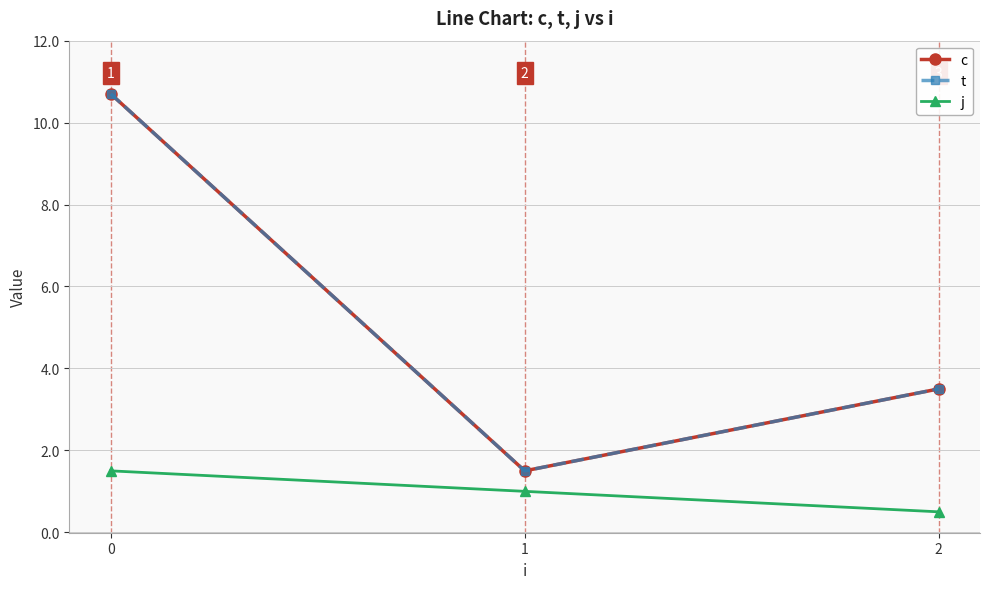

Where is t nearest to the value 6?

2